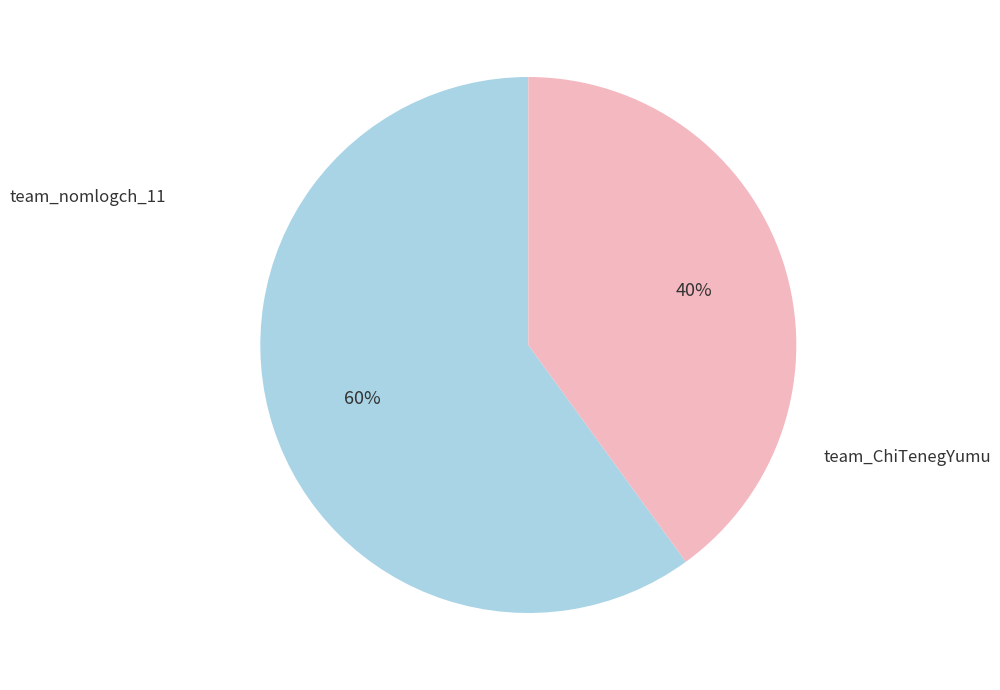

Combined, do team_ChiTenegYumu and team_nomlogch_11 account for over 50%?

Yes